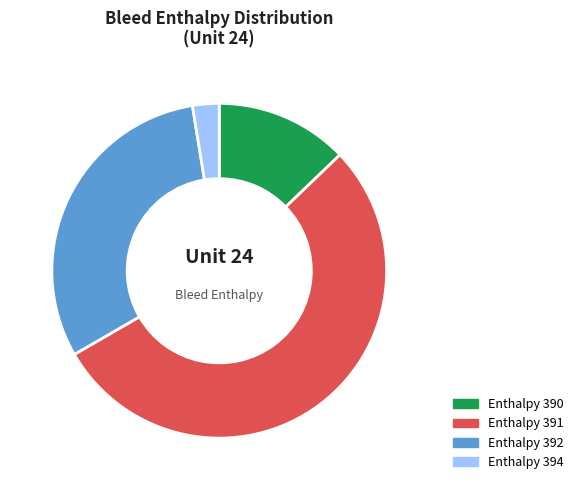

Is there a majority slice in this chart?

Yes